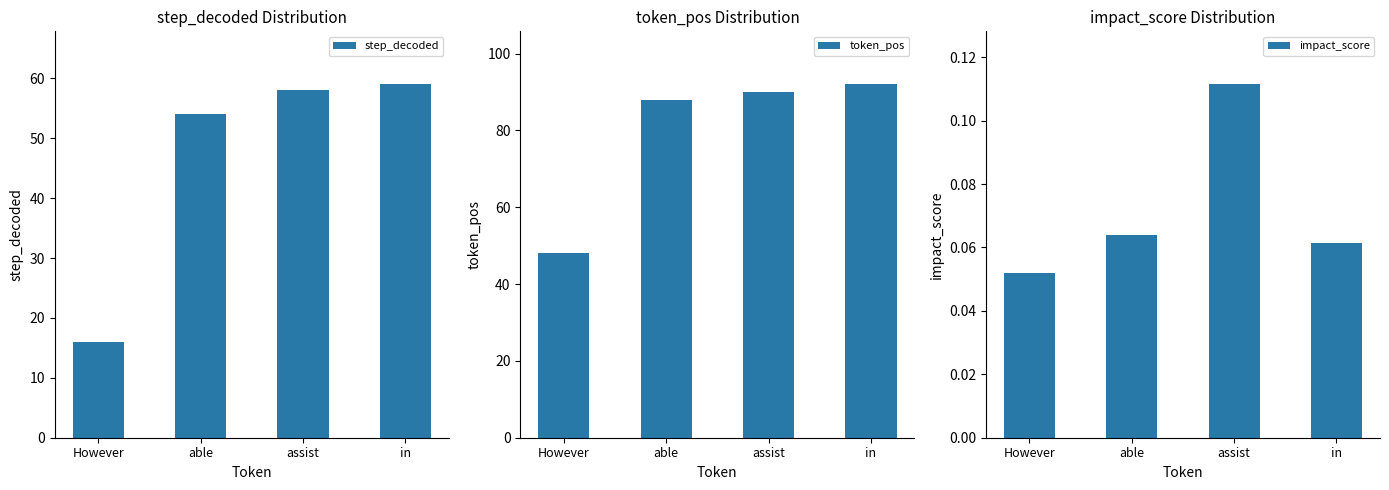

What value does the impact_score series have at assist?

0.1